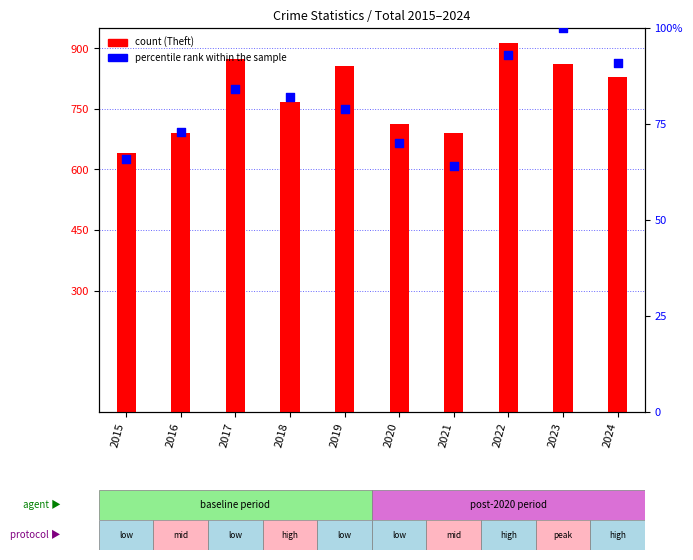

What is the total value across all series at 2019?

934